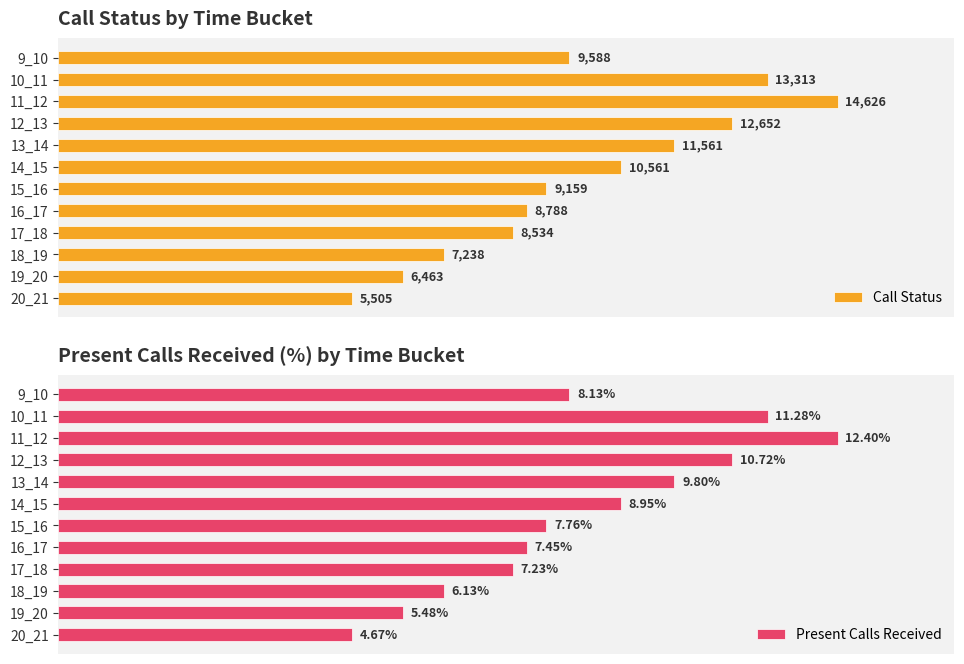

Which category has the lowest value in the Call Status series?

20_21